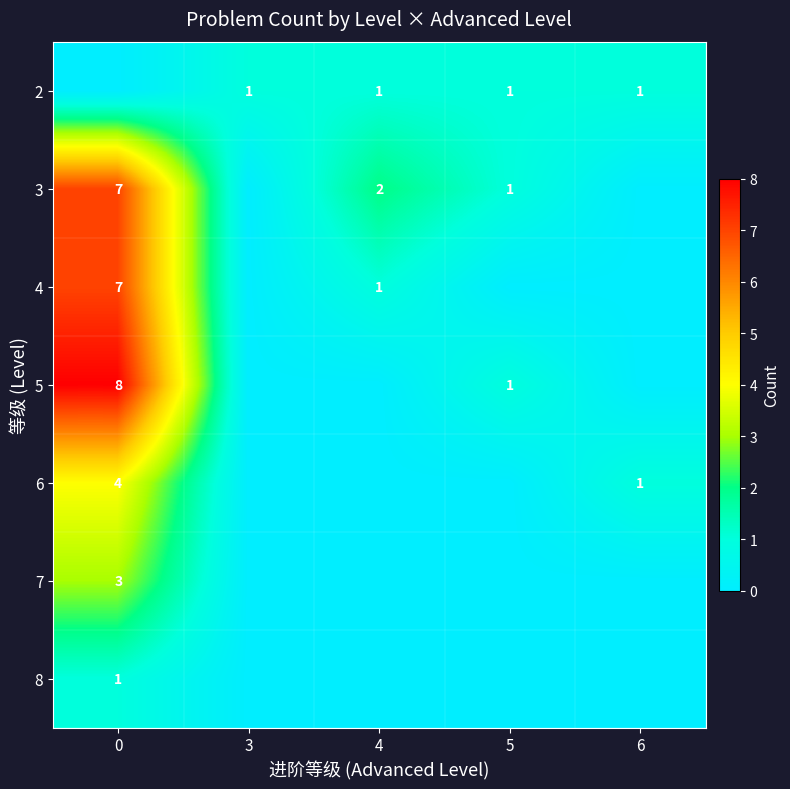

Where is row_3 nearest to the value 4?

5